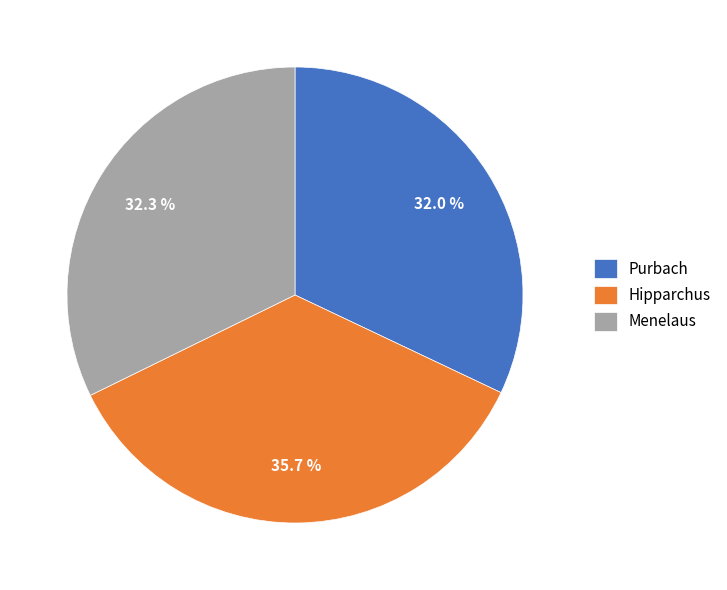

To the nearest percent, what is the difference between the largest and smallest slice percentages?

4%